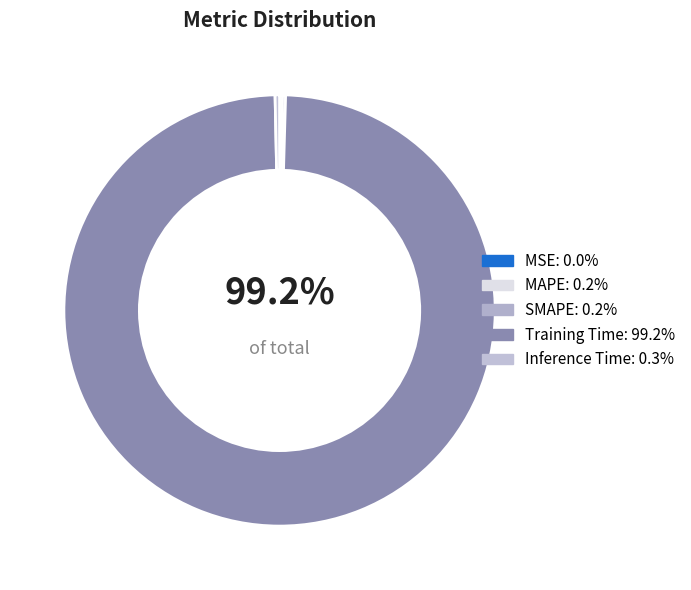

Which category accounts for the majority?

Training Time